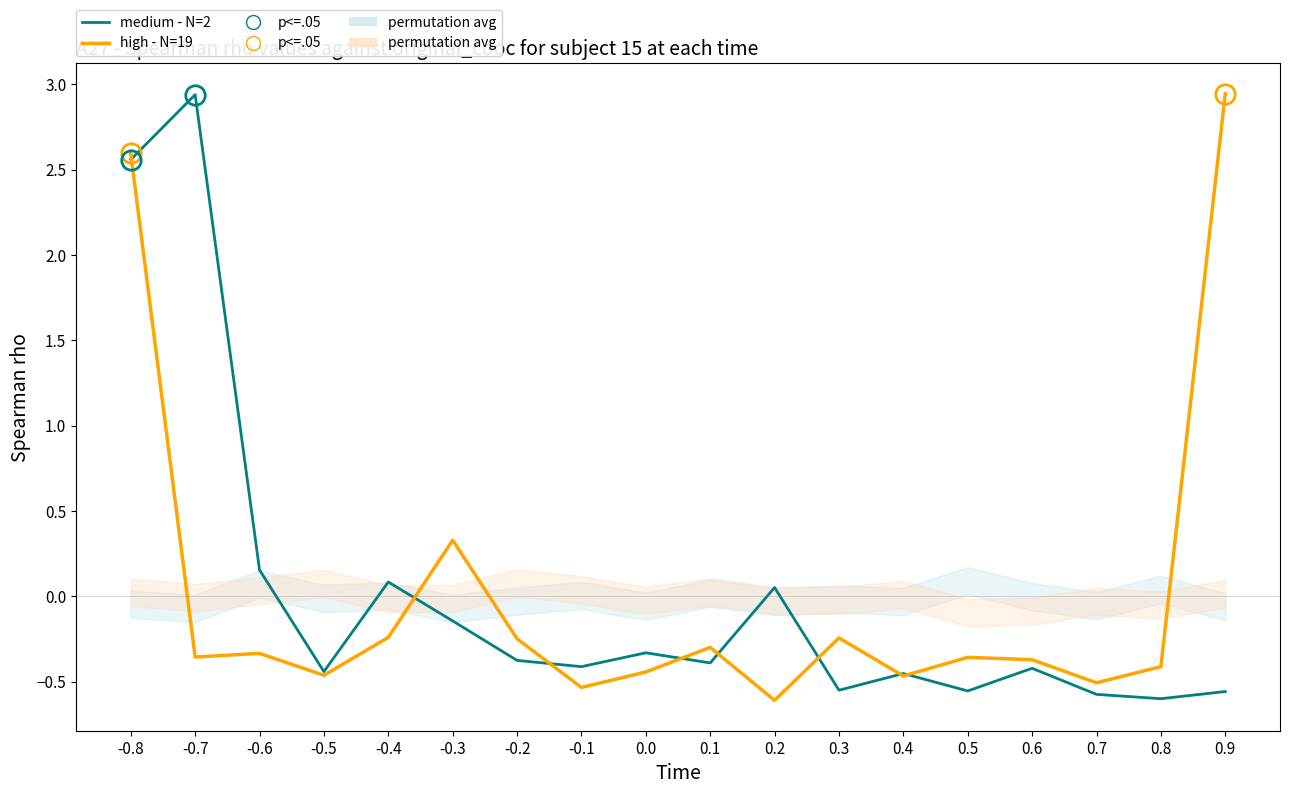

Between which two adjacent categories do medium - N=2 and high - N=19 first intersect?

-0.8 and -0.7